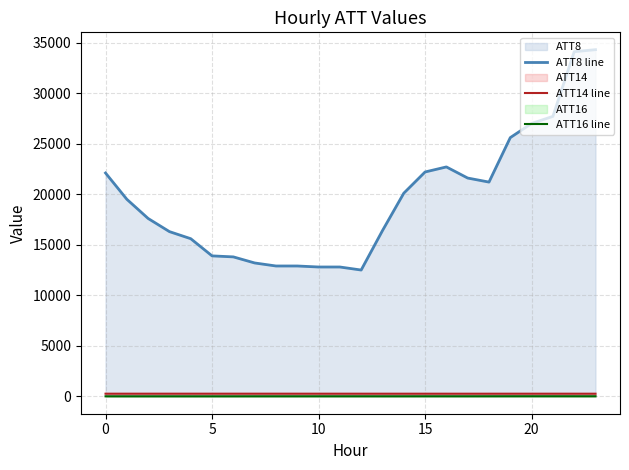

Which series has the largest range (max minus min)?

ATT8 line